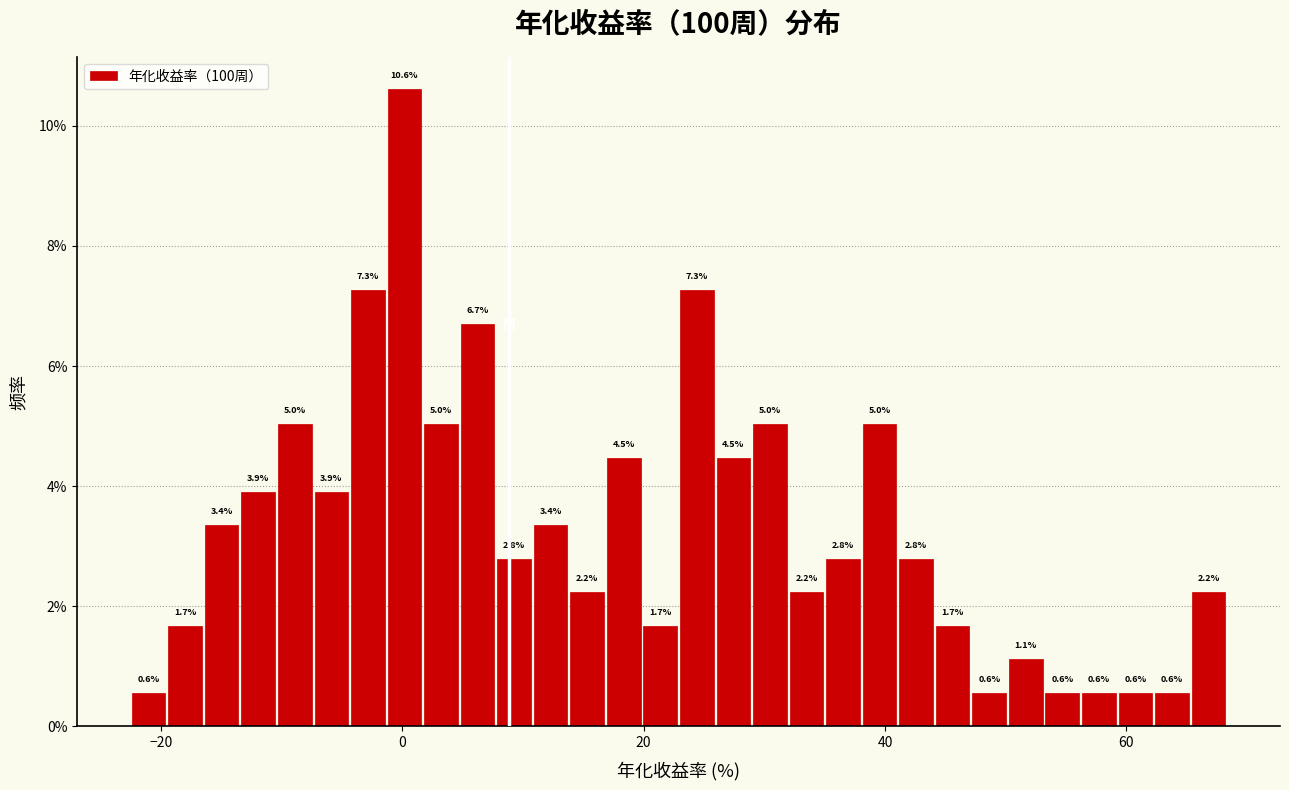

Read against the x-axis, roughly where is the centre of the tallest bar?

0